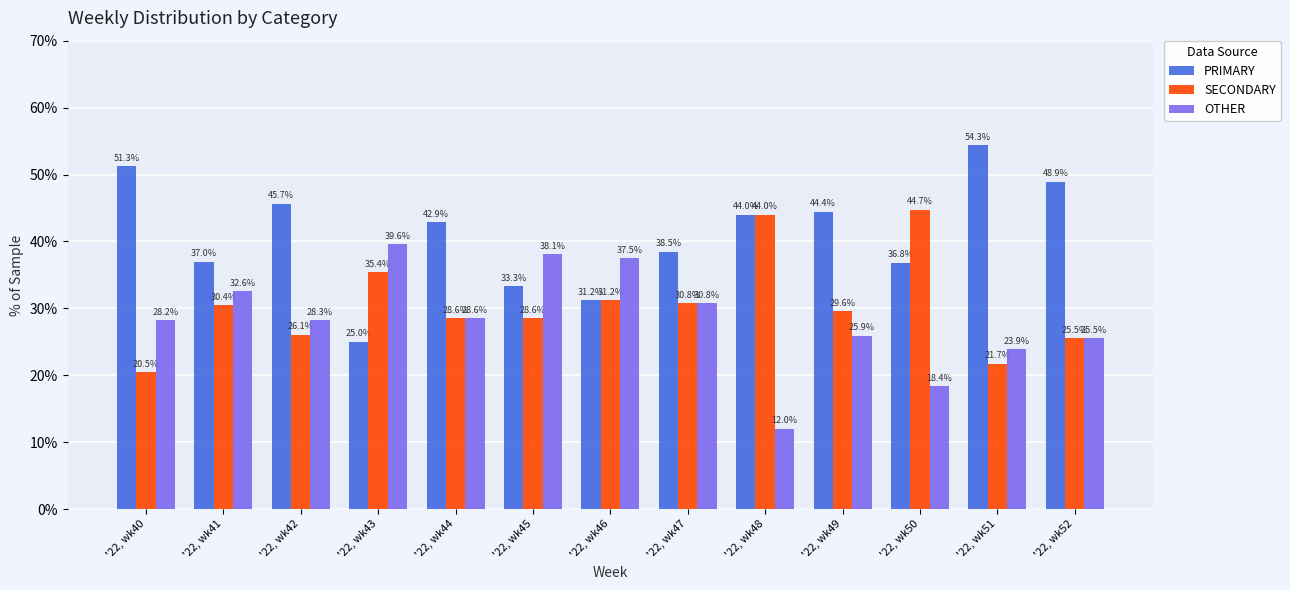

Is it true that SECONDARY equals 29.6 at '22, wk49?

True